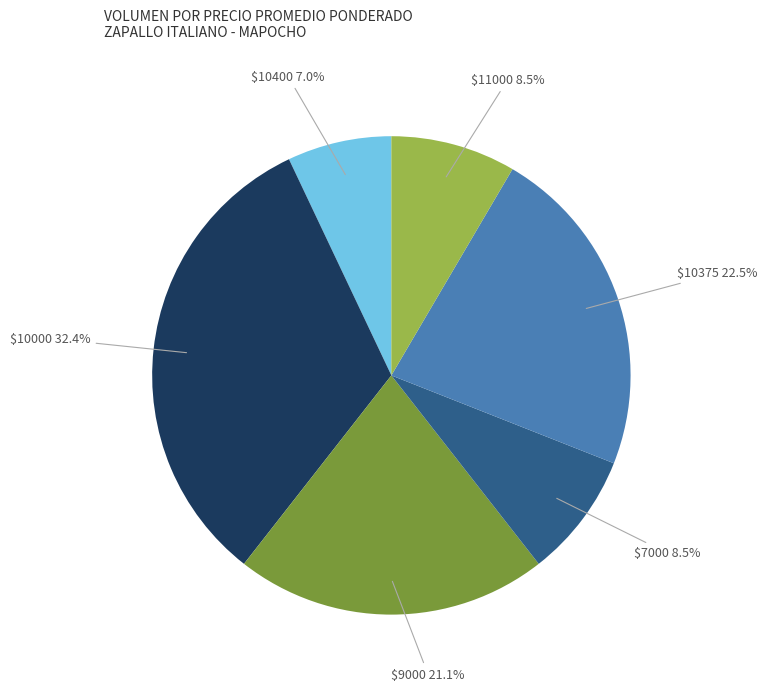

How many segments does this pie chart have?

6